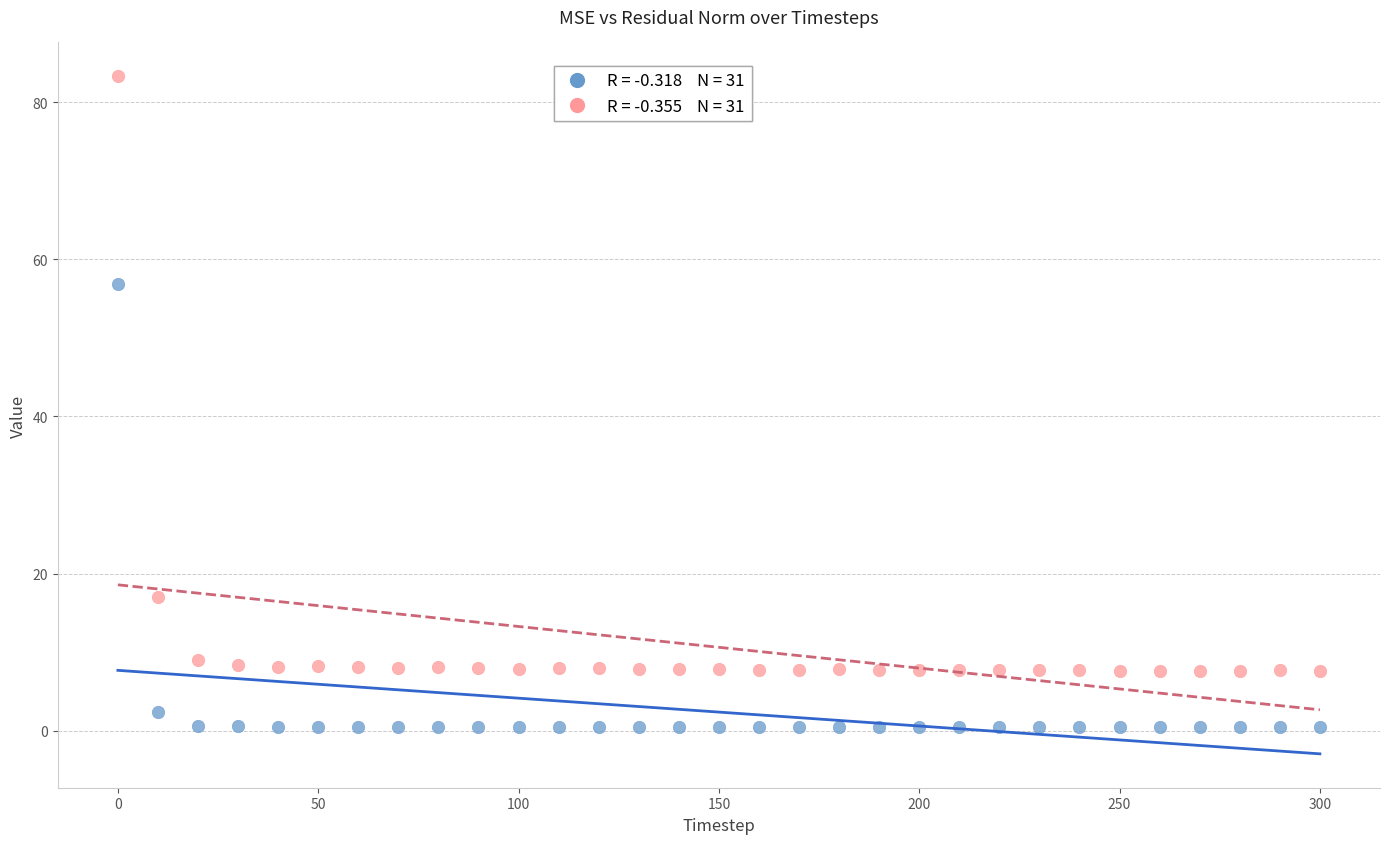

Across all series, what Y value is closest to 41?

56.8